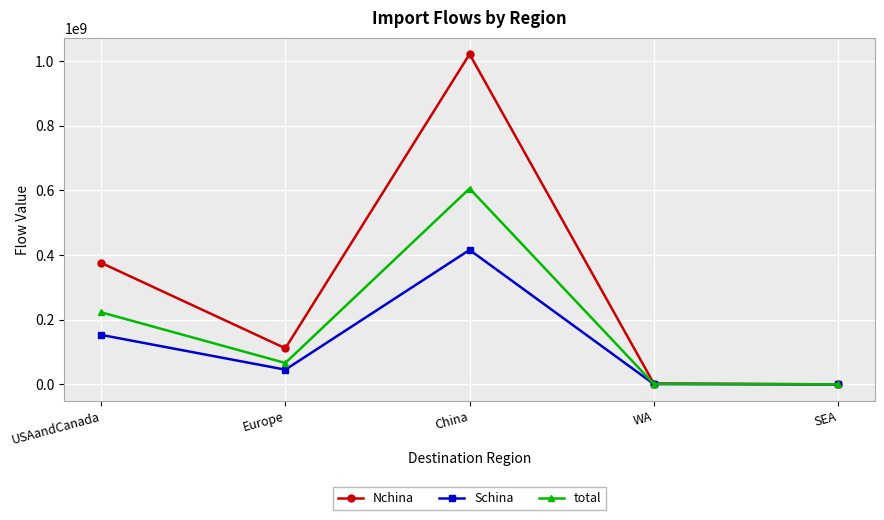

Which series has the largest total across all categories?

Nchina